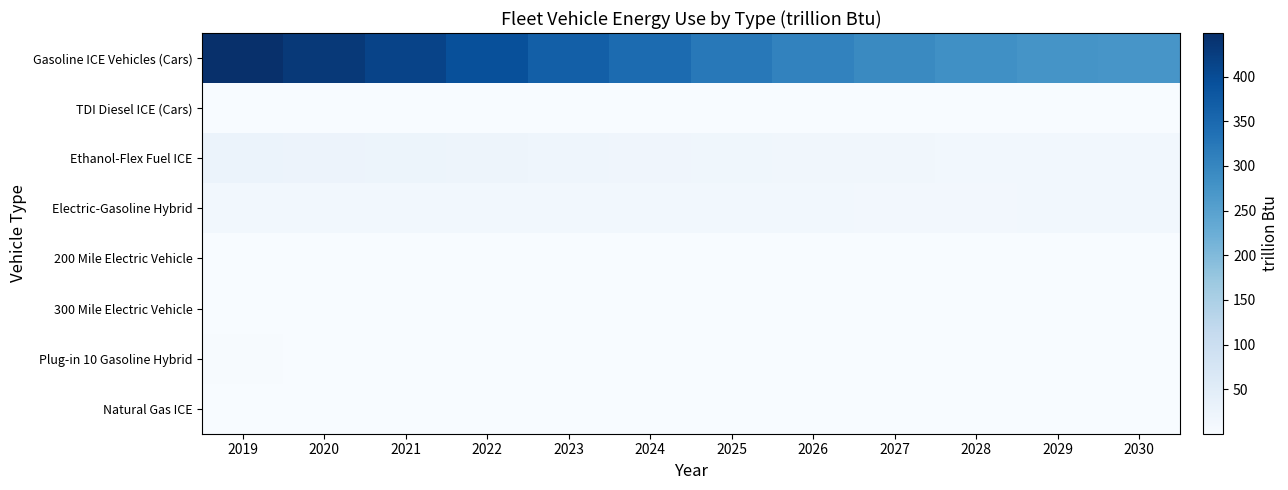

List the series in order of their peak value, lowest first.

300 Mile Electric Vehicle, Natural Gas ICE, 200 Mile Electric Vehicle, TDI Diesel ICE (Cars), Plug-in 10 Gasoline Hybrid, Electric-Gasoline Hybrid, Ethanol-Flex Fuel ICE, Gasoline ICE Vehicles (Cars)